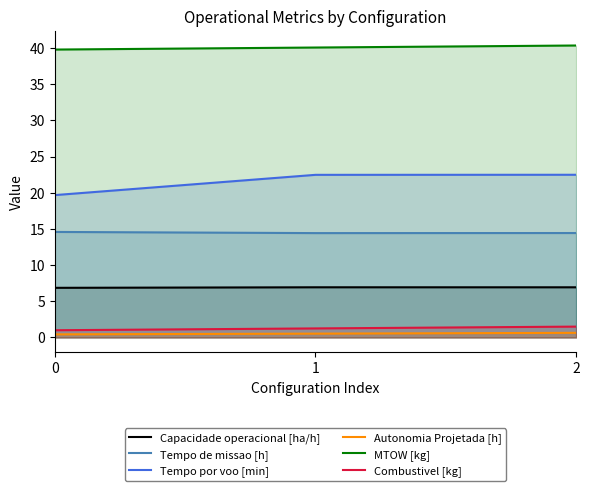

What is the value of the MTOW [kg] point at the 3rd from the left?

40.3